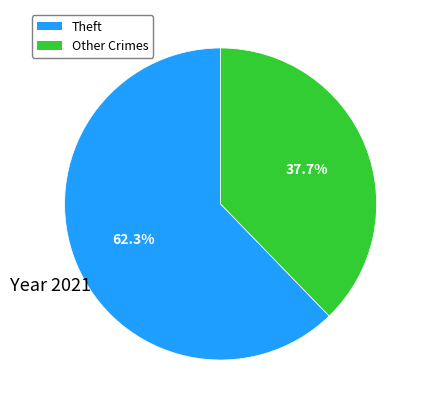

How many slices are in this pie chart?

2